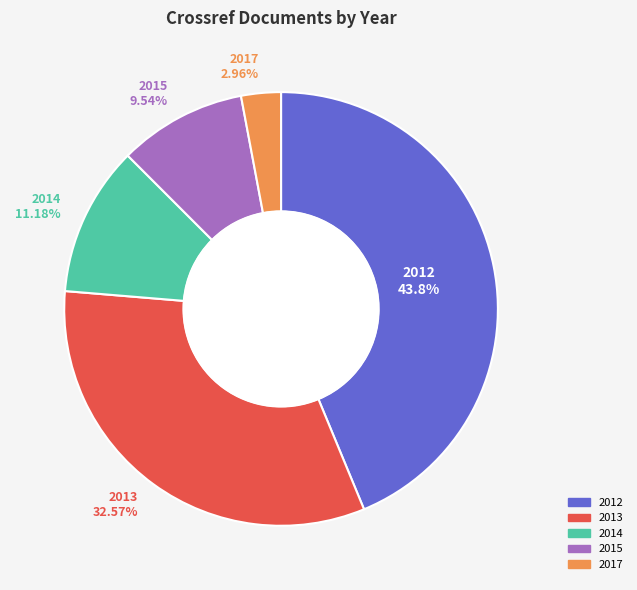

Does any single category account for the majority?

No